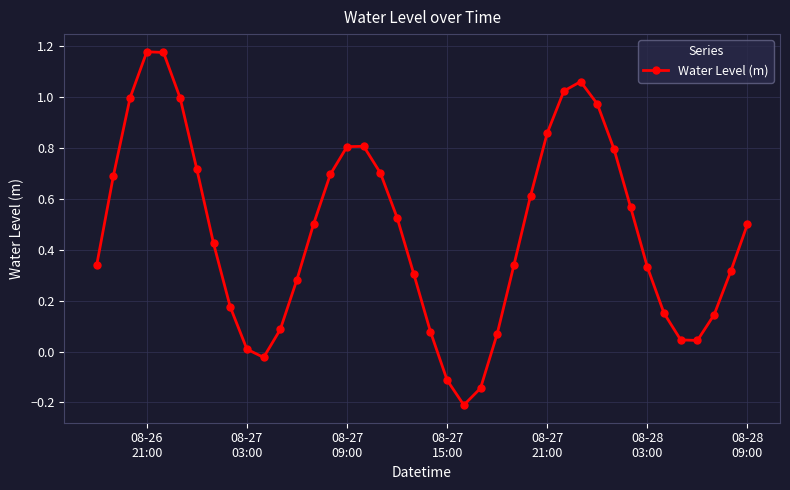

How many interior local peaks (higher than both neighbors) does the data have?

3